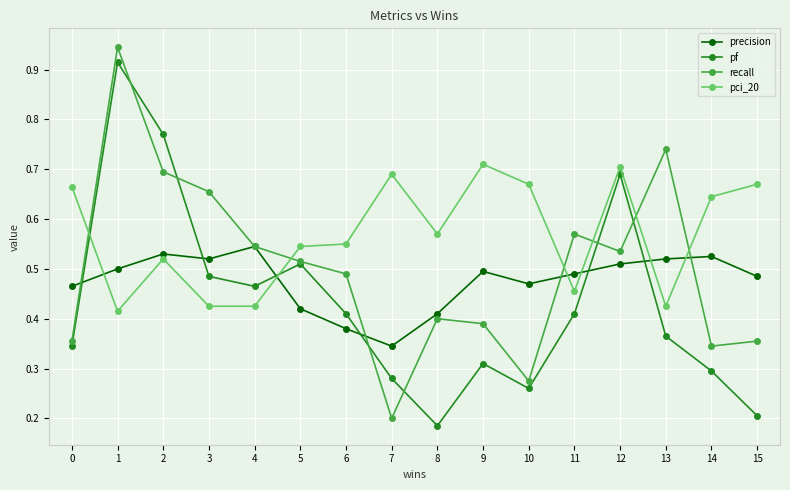

In pf, how many points are lower than both neighbors (excluding endpoints)?

3